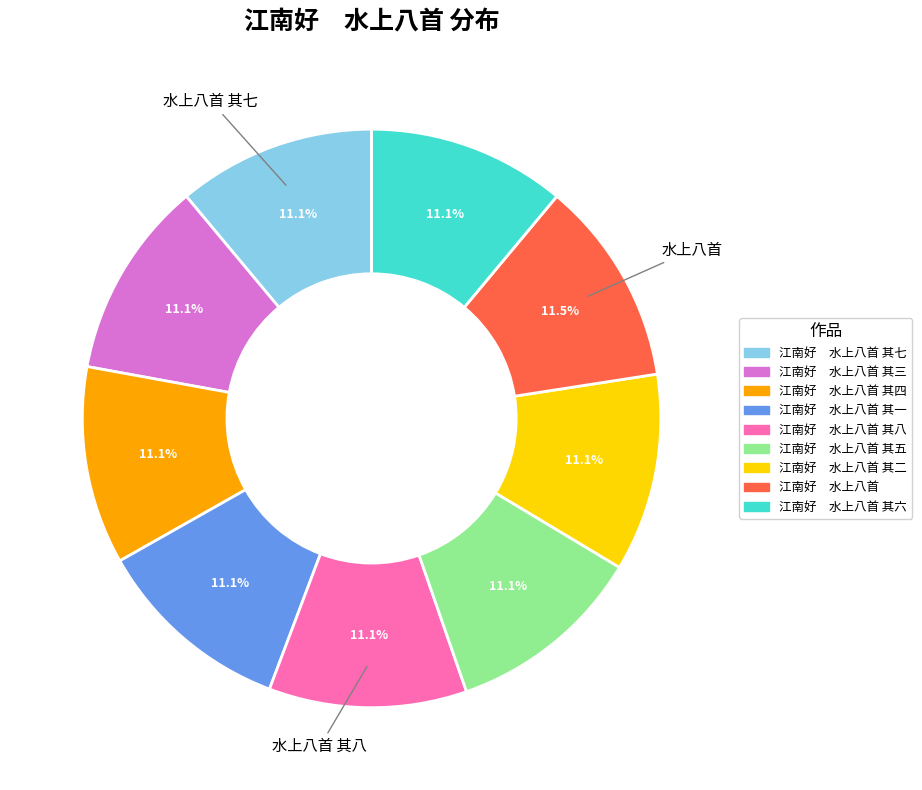

To the nearest percent, what is the average slice percentage?

11%